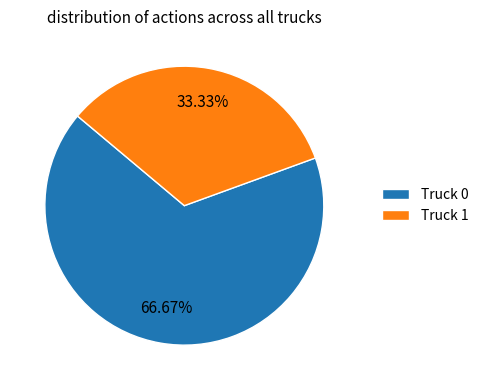

To the nearest percent, what is the average slice percentage?

50%